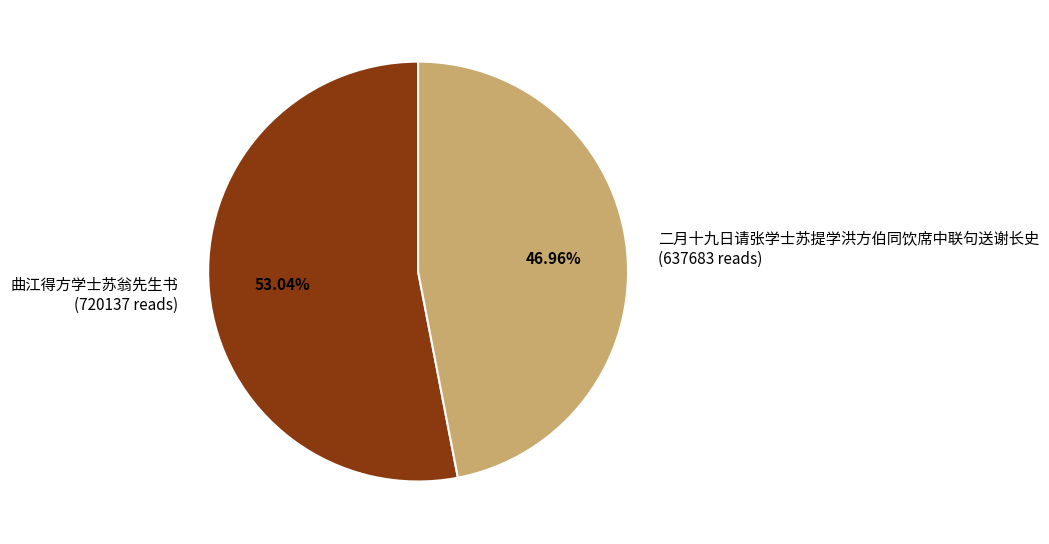

Is there a majority slice in this chart?

Yes